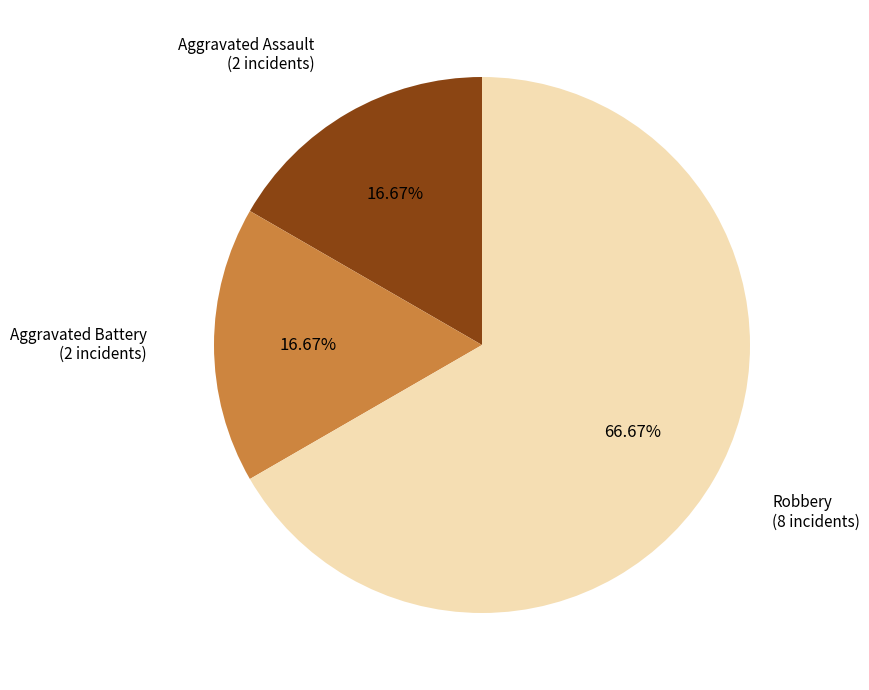

To the nearest percent, what is the average slice percentage?

33%